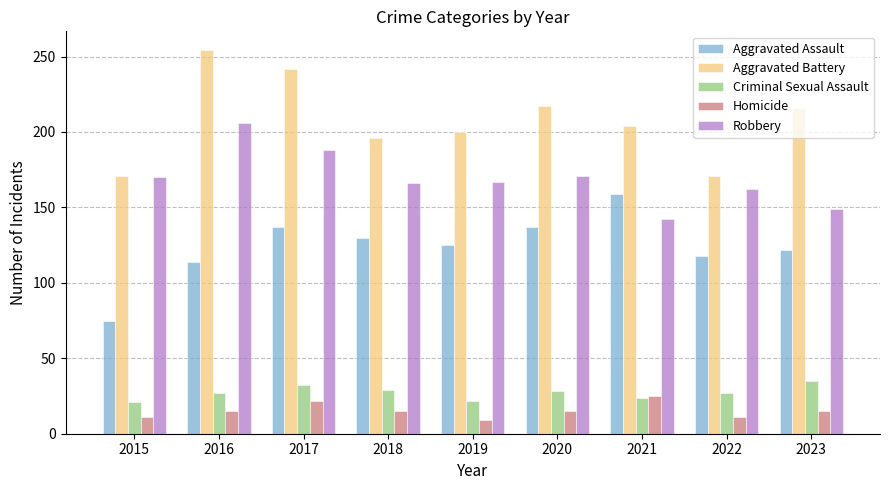

Which series changed the most between 2015 and 2021?

Aggravated Assault